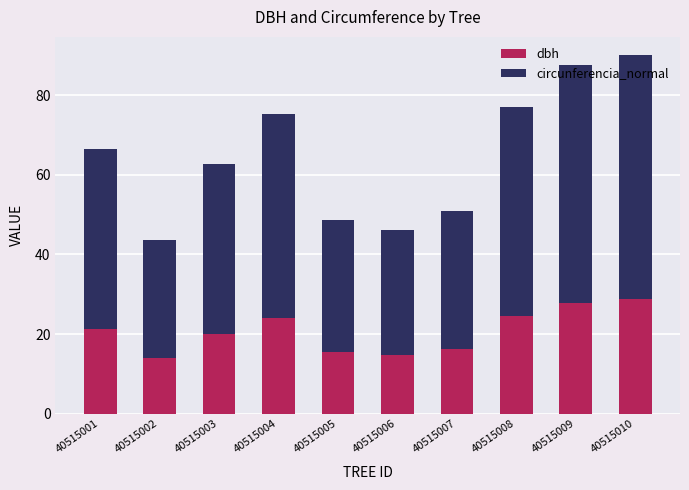

What is the total value across all series at 40515008?

77.1